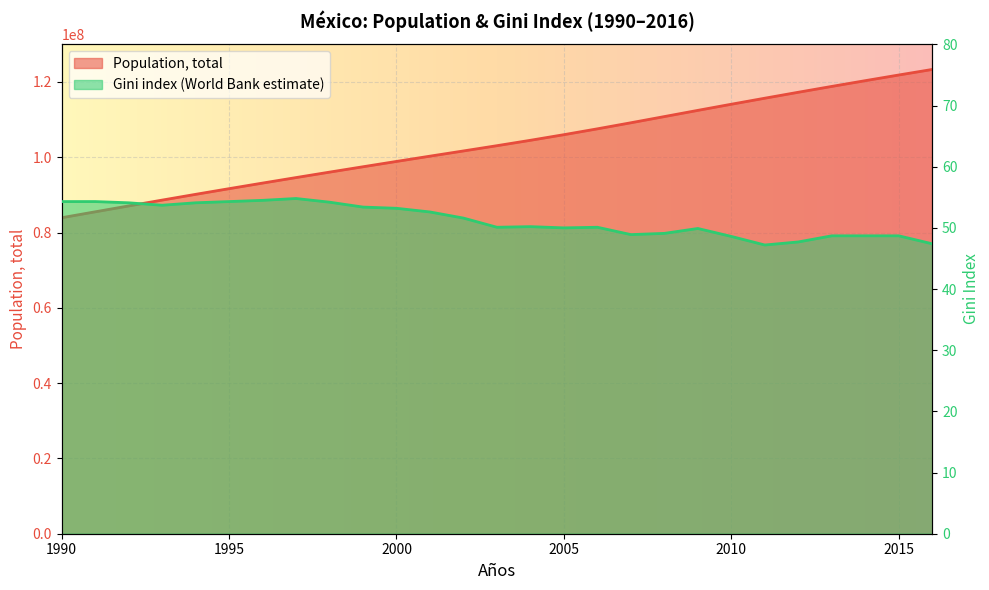

Rank the series by their maximum value, from highest to lowest.

Population, total, Gini index (World Bank estimate)